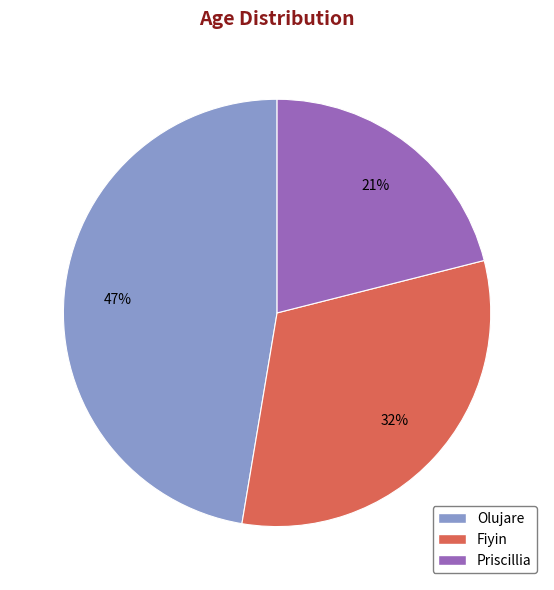

Which category has the biggest portion of the pie?

Olujare